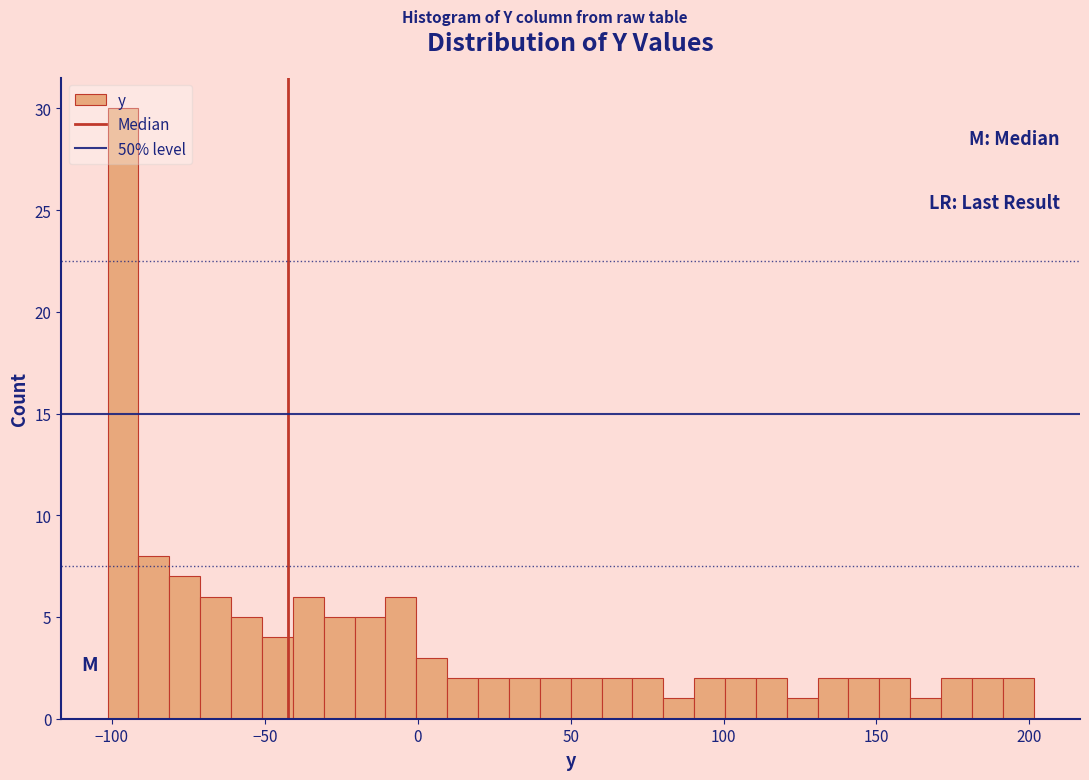

Read against the x-axis, roughly where is the centre of the tallest bar?

-95